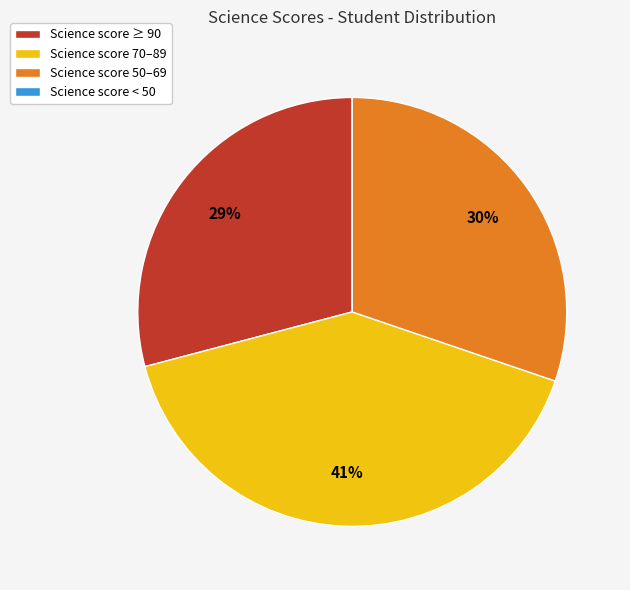

The Science score ≥ 90 slice represents 29% of the pie. True or false?

True